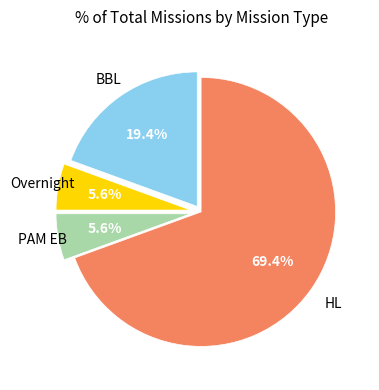

Is there any slice that represents more than half of the pie?

Yes